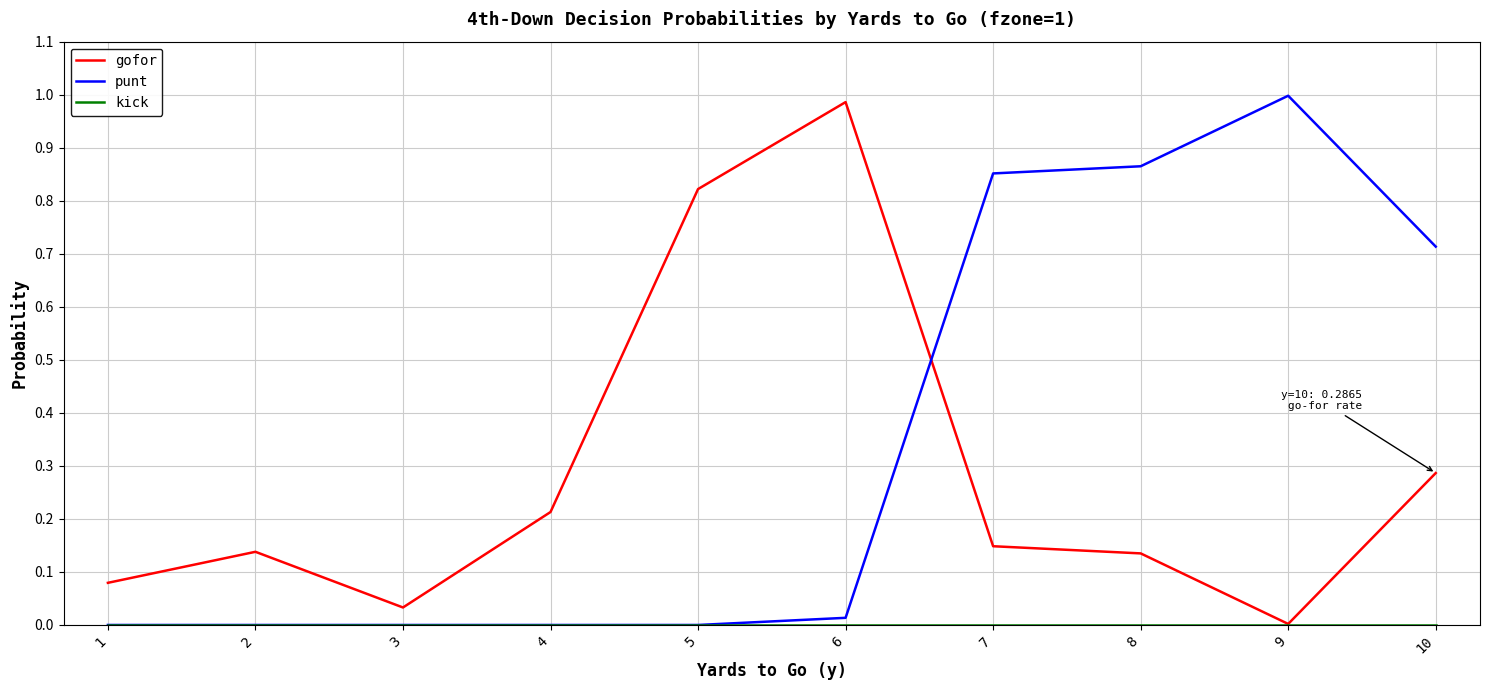

After their last crossing, which series has the higher values: gofor or punt?

punt